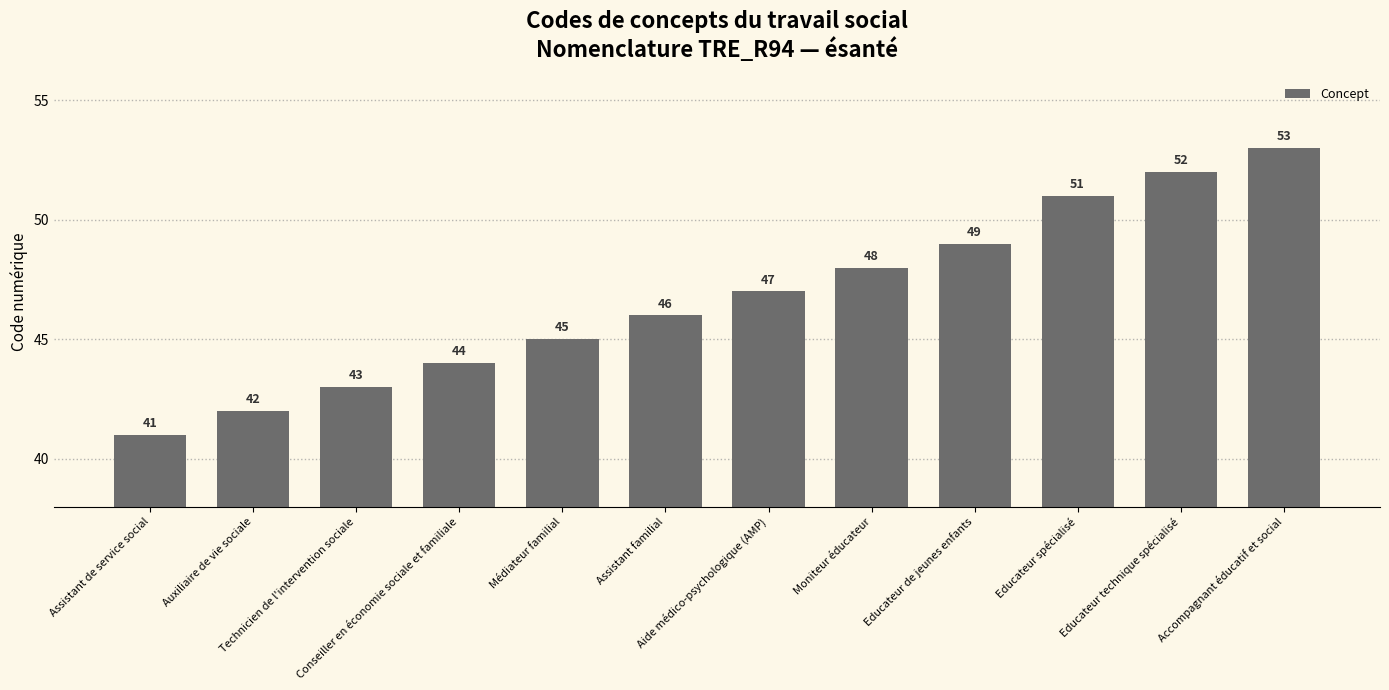

The value at Aide médico-psychologique (AMP) is 47. True or false?

True